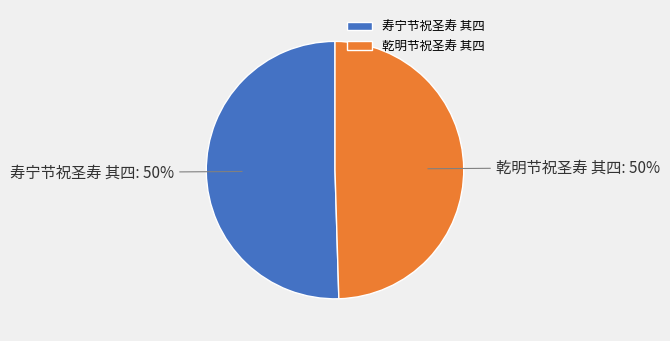

To the nearest percent, what is the combined percentage of 乾明节祝圣寿 其四 and 寿宁节祝圣寿 其四?

100%